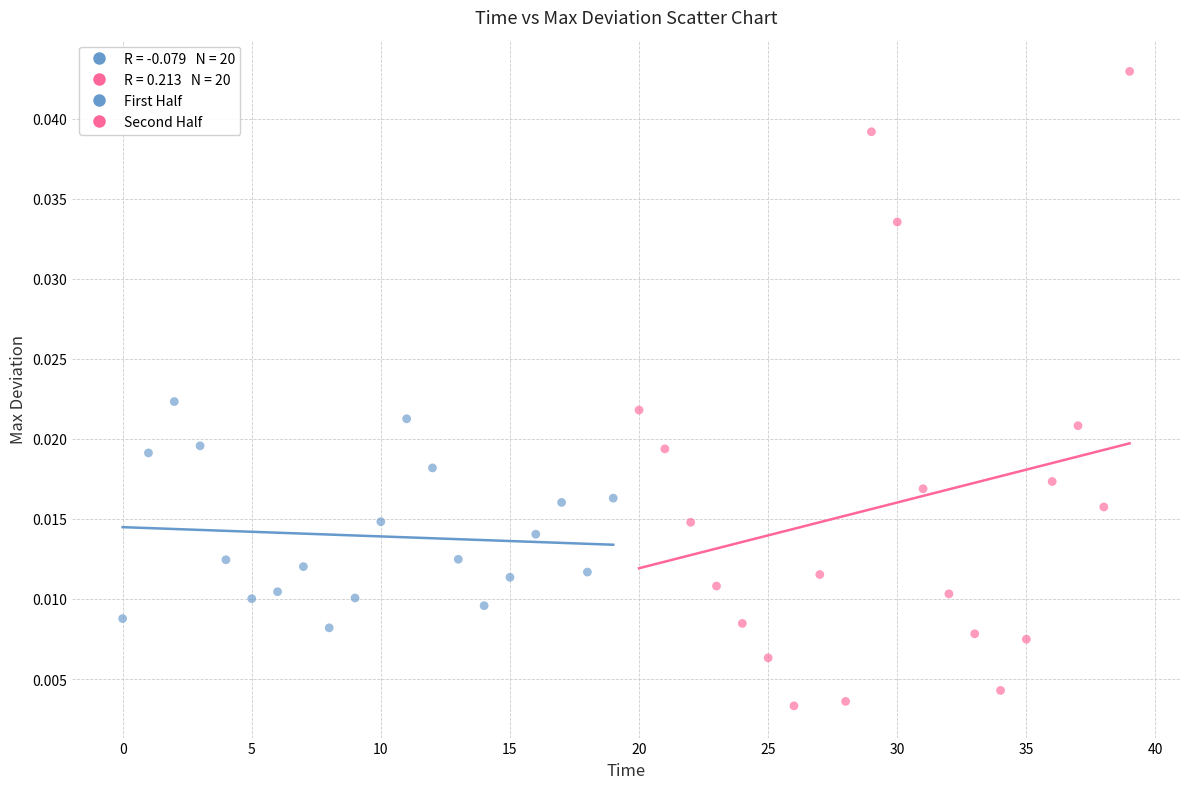

Which series has the largest Y range (max minus min)?

Second Half